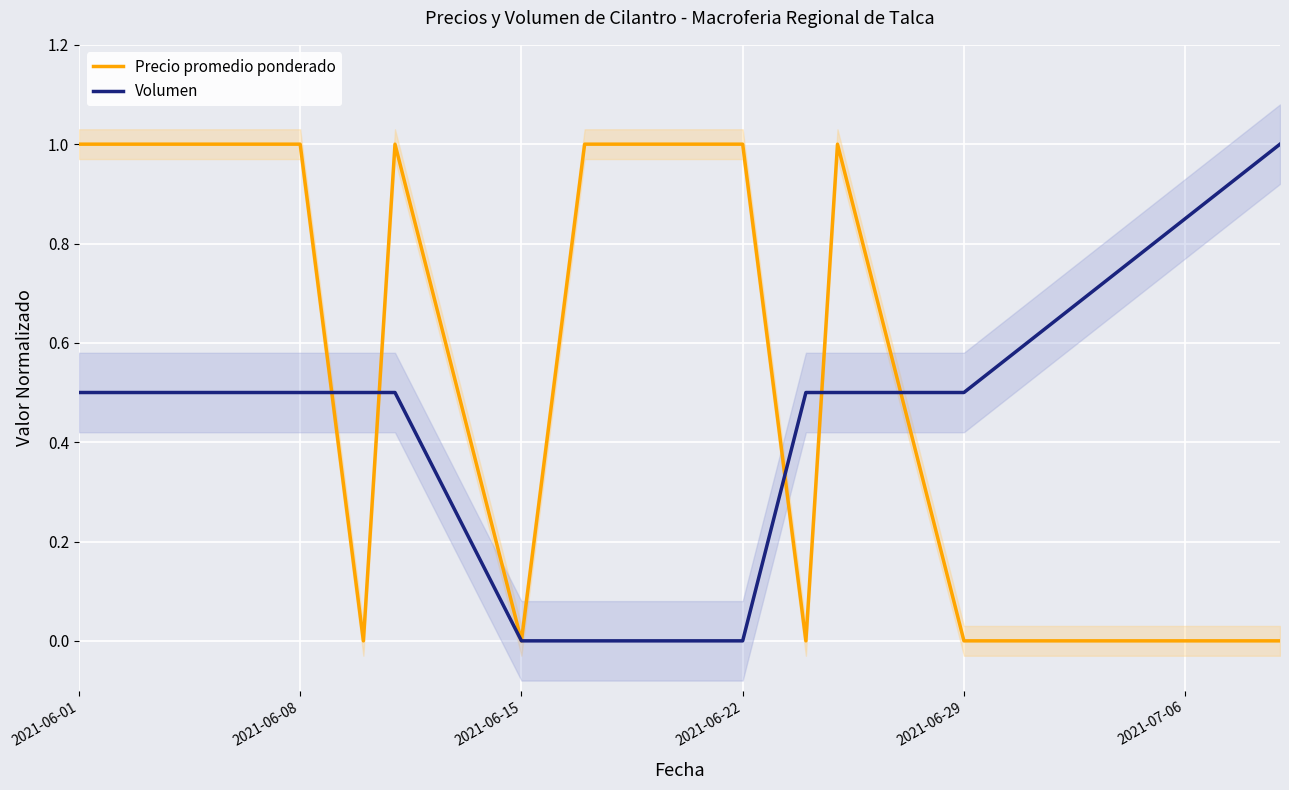

What are all the series names shown in the legend?

Precio promedio ponderado, Volumen